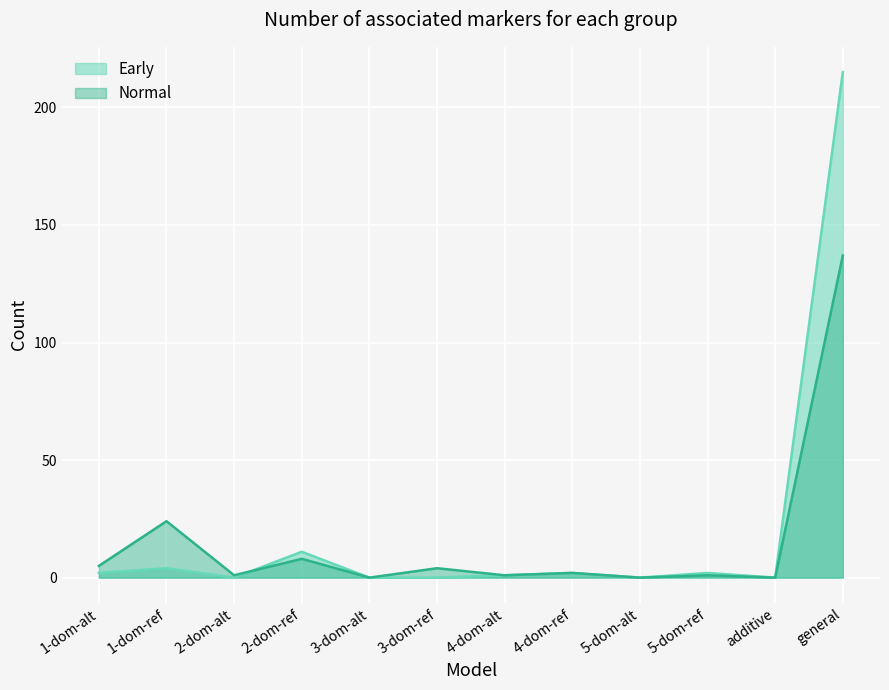

True or false: Normal has a value of 2 at 2-dom-ref.

False